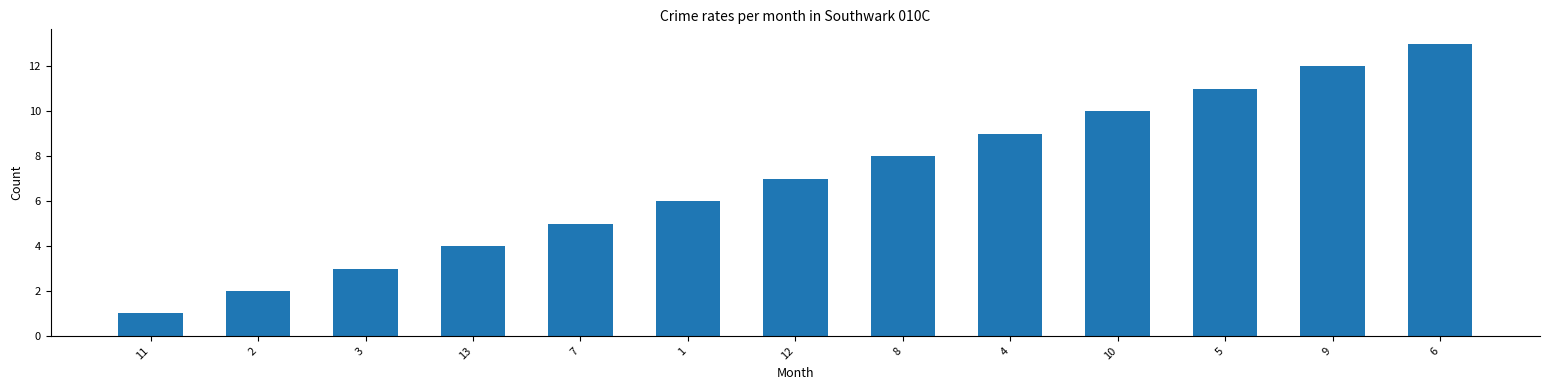

Which has a higher value, 10 or 4?

10